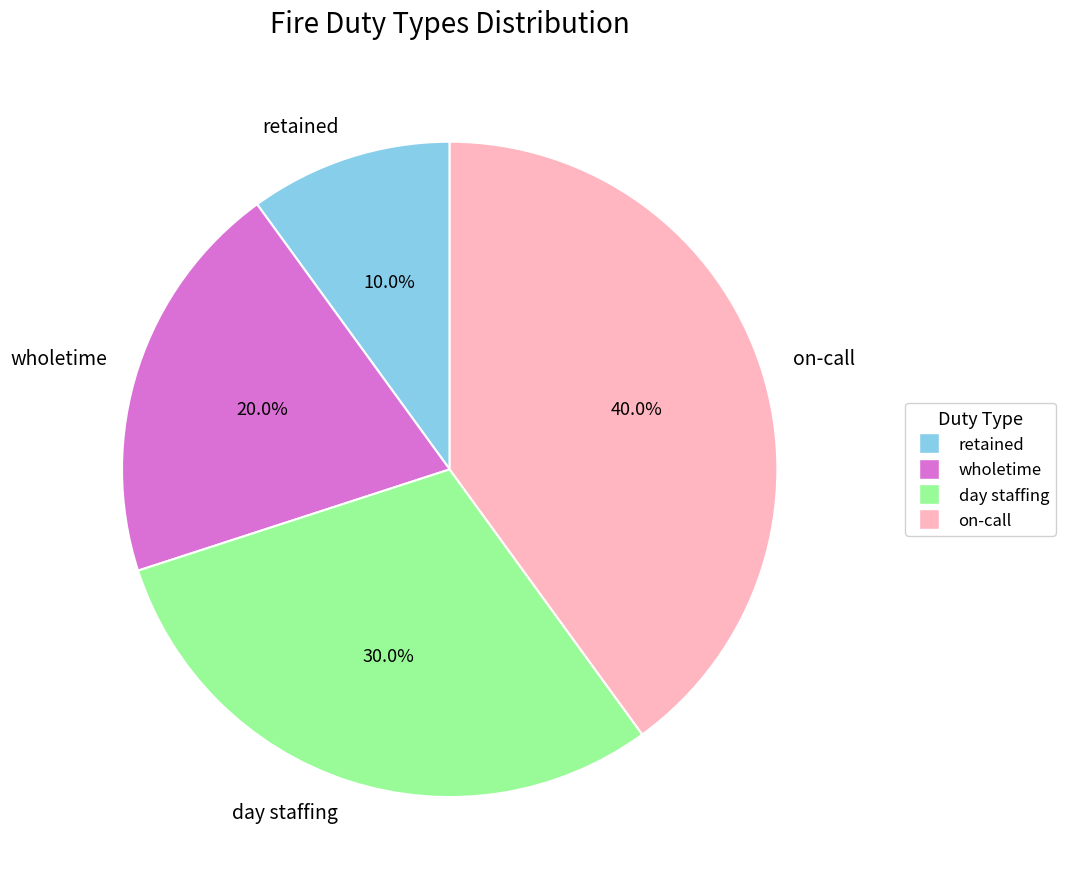

What percentage is the wholetime slice, to the nearest percent?

20%